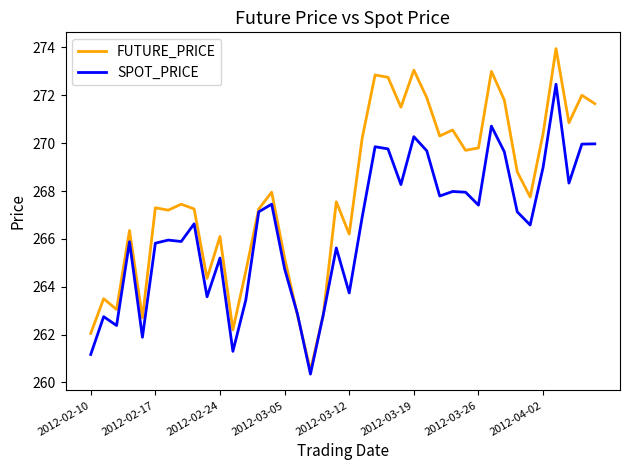

What is the average value of the SPOT_PRICE series?

266.4